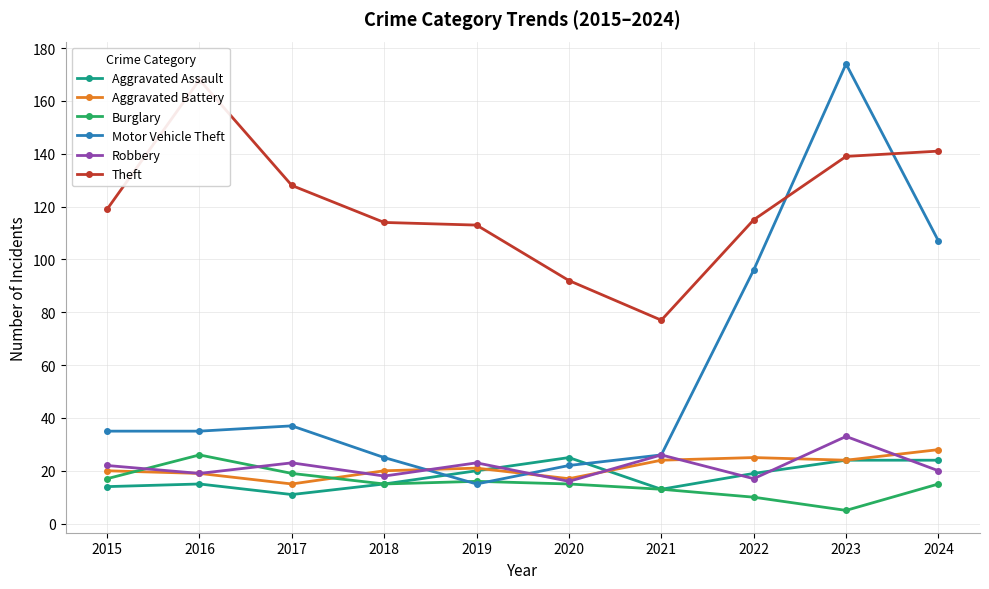

How many interior local valleys does the Motor Vehicle Theft series have?

1